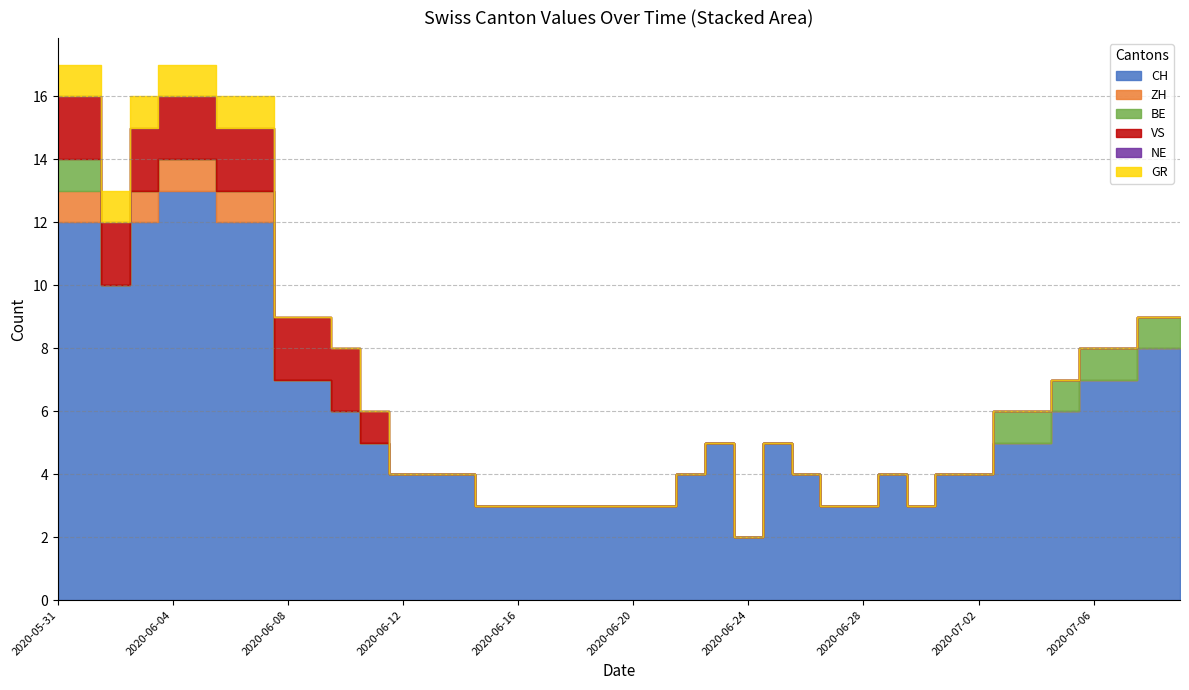

Is it true that NE equals 0 at 2020-07-09?

True